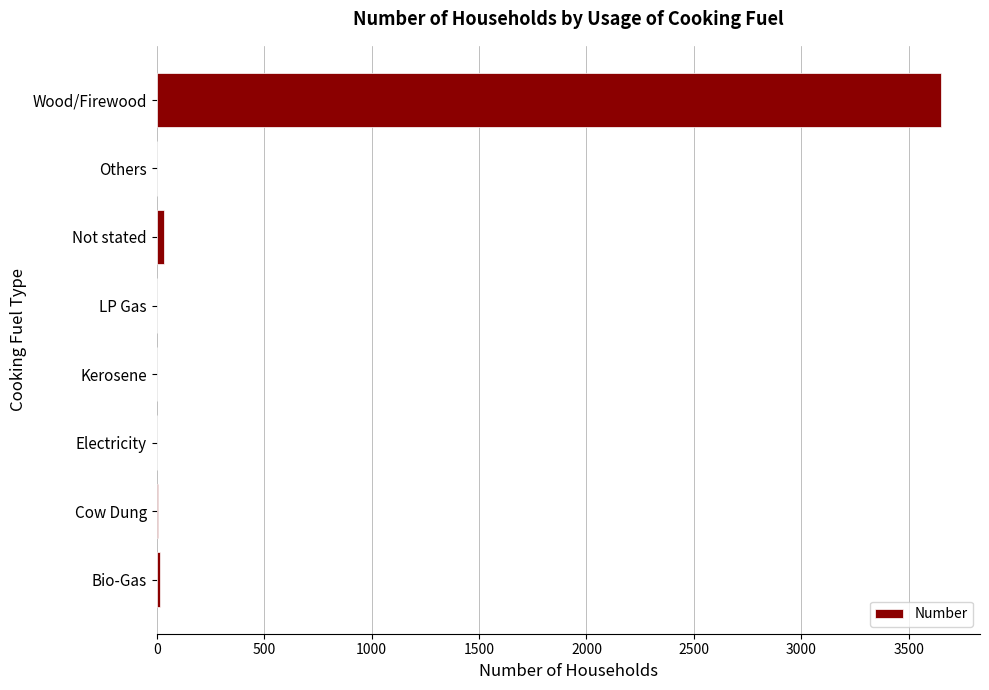

How many distinct data groups are displayed?

1